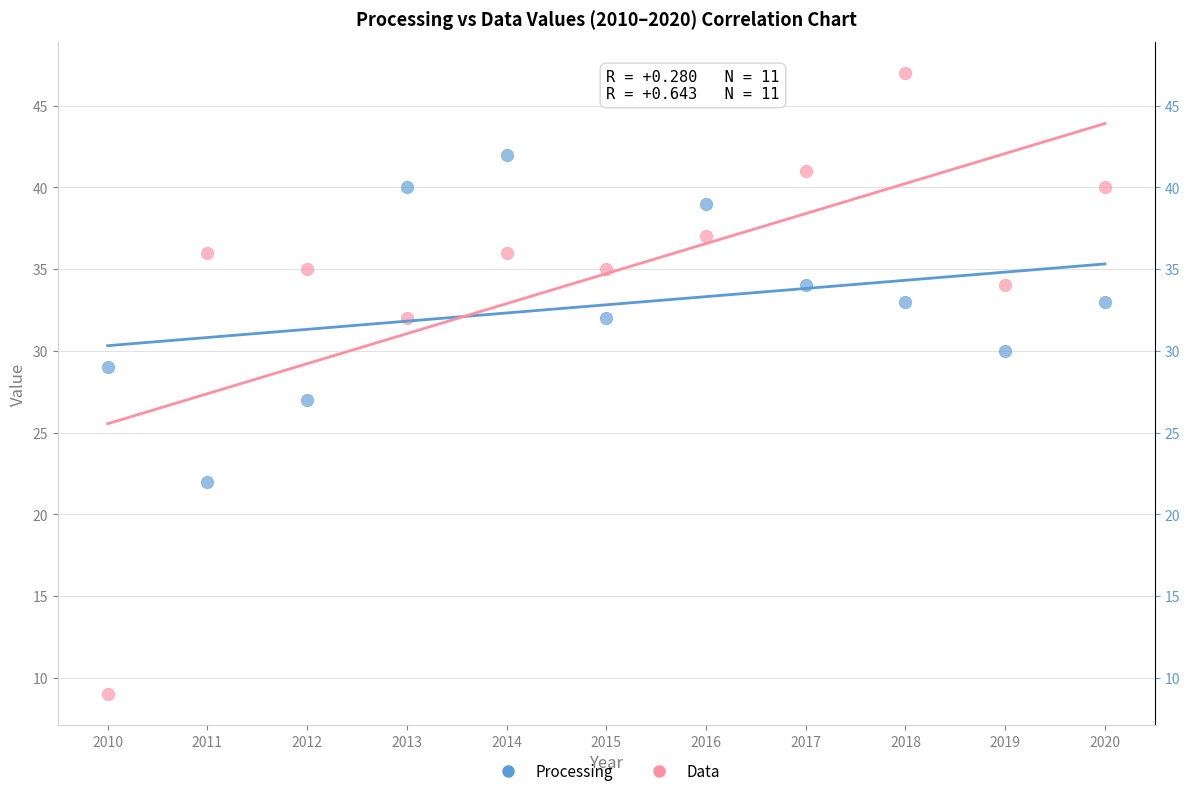

Which series reaches the maximum Y coordinate?

Data